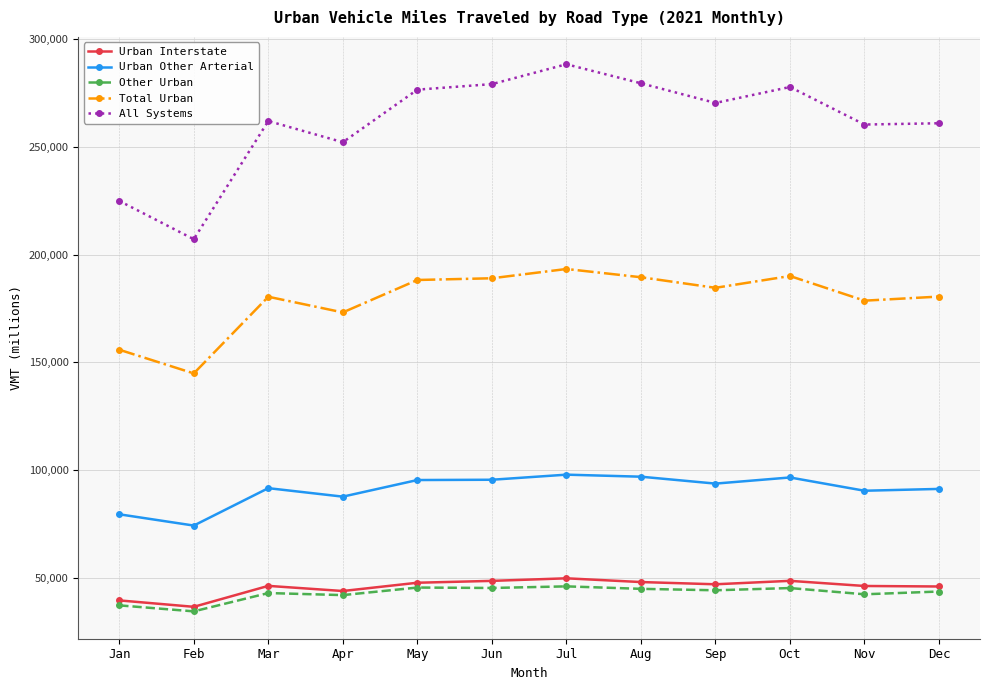

Which series has the widest spread of values?

All Systems